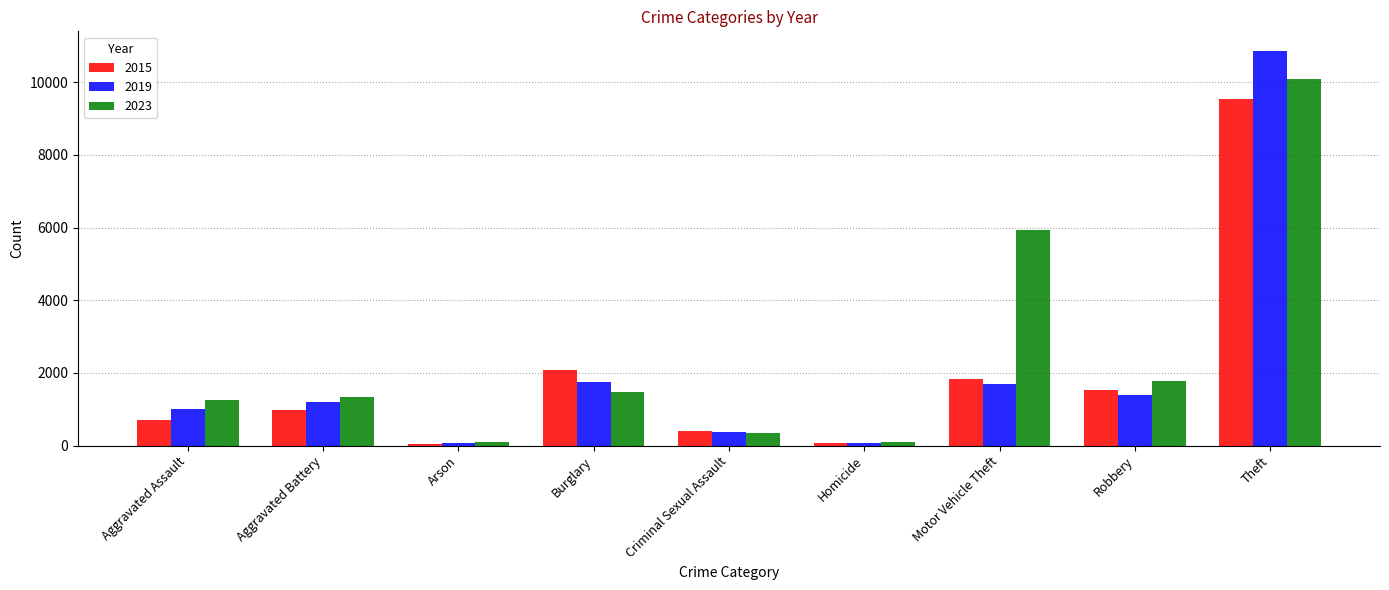

The value of 2015 at Criminal Sexual Assault is 389. True or false?

True